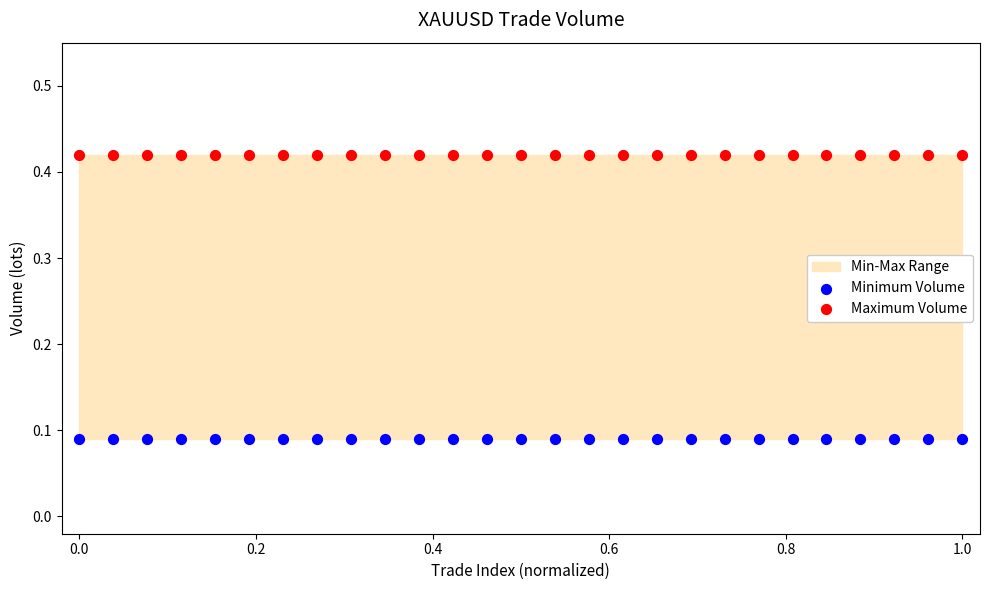

Which series reaches the minimum Y coordinate?

Minimum Volume